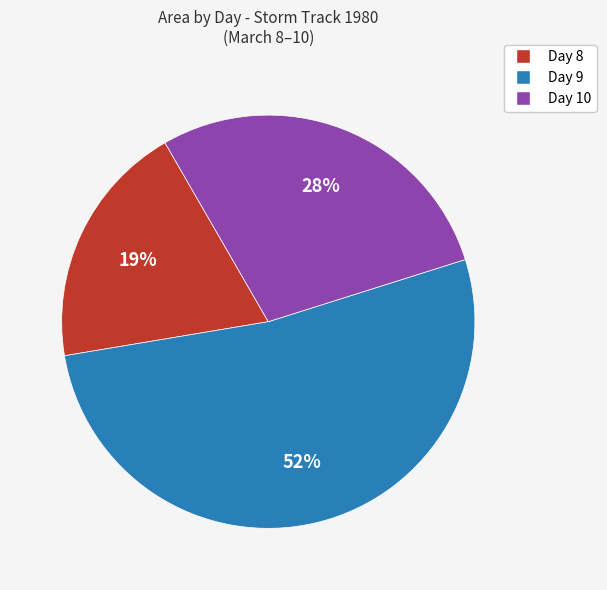

Is there a majority slice in this chart?

Yes